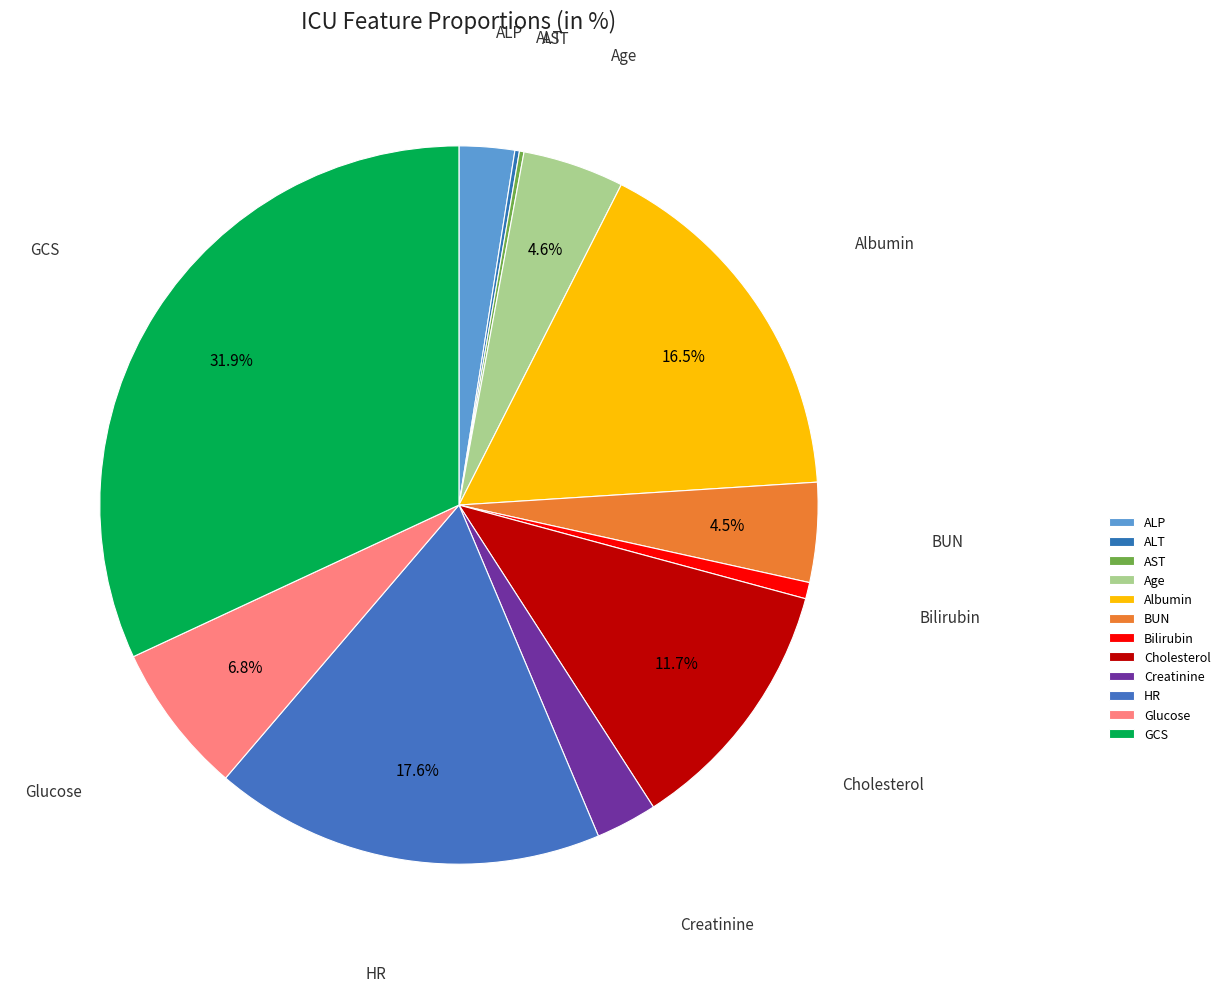

How much of the chart is everything except BUN?

95.5%